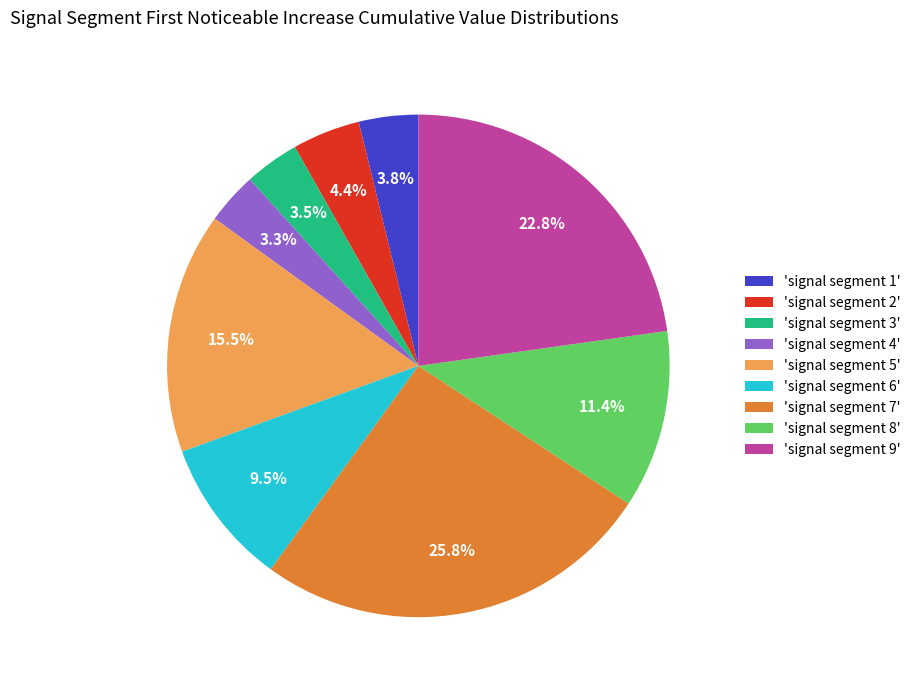

Do 'signal segment 3' and 'signal segment 4' together represent more than half of the pie?

No